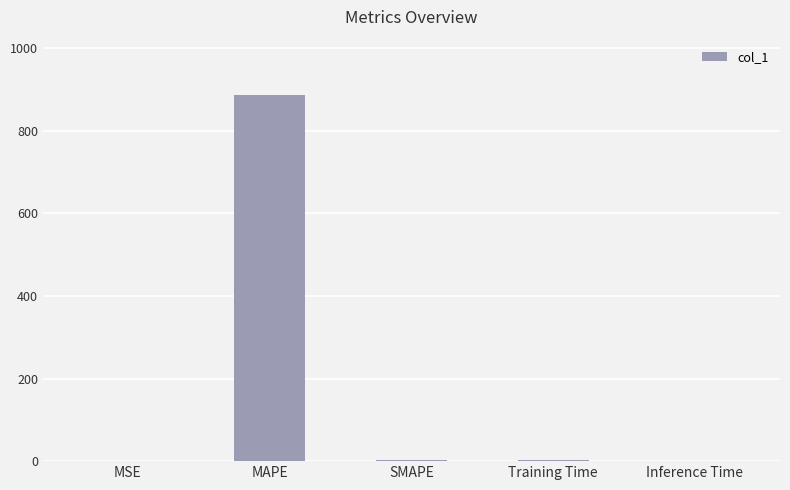

What is the greatest value displayed?

887.8